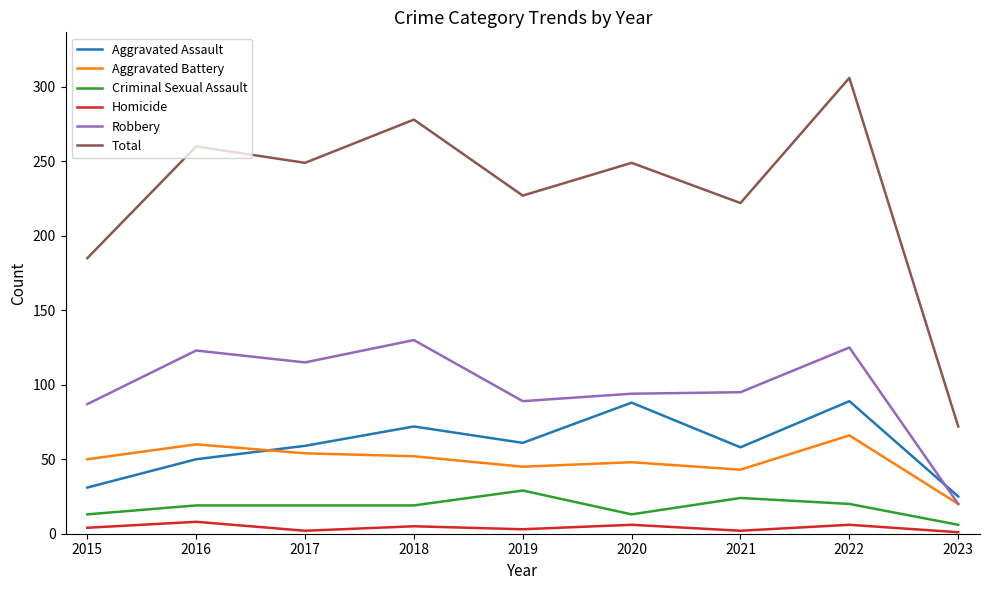

At which category does Robbery reach its first local valley?

2017